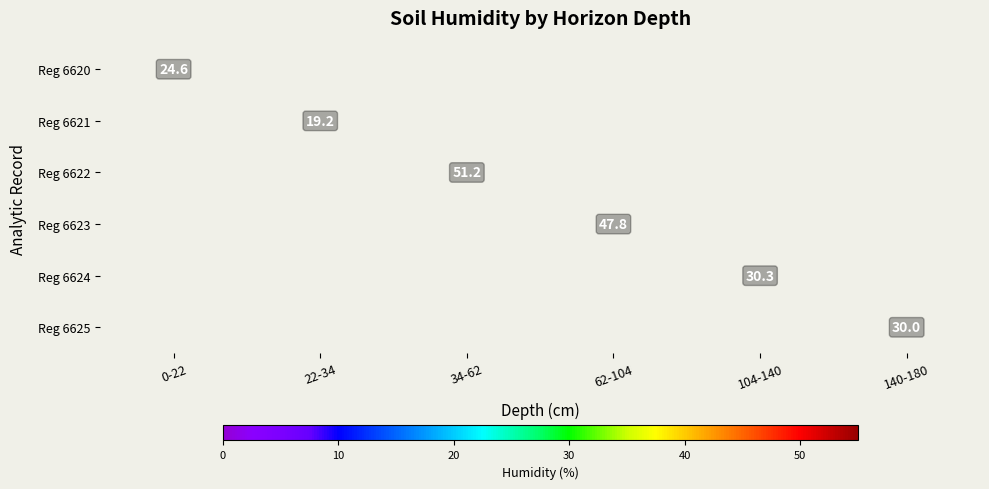

At which label does Reg 6620 reach its minimum?

0-22